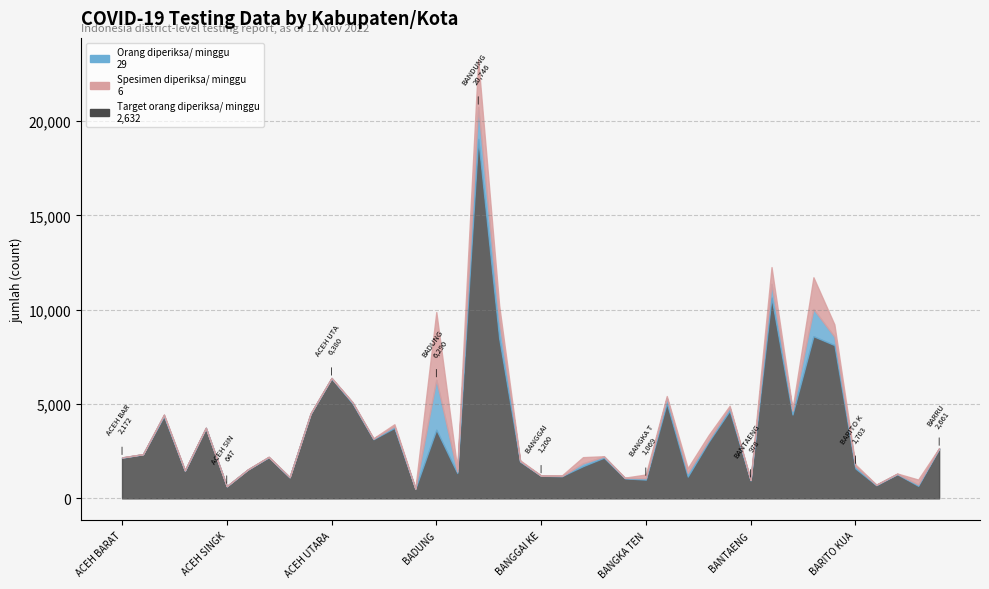

The Spesimen diperiksa/ minggu series shows 6 at BANTAENG. True or false?

False